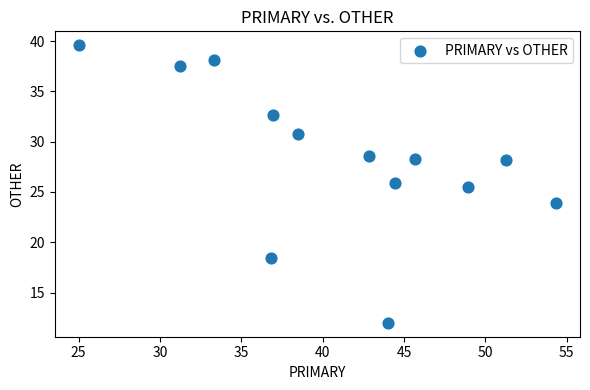

What Y value in the scatter plot is closest to 25?

25.5